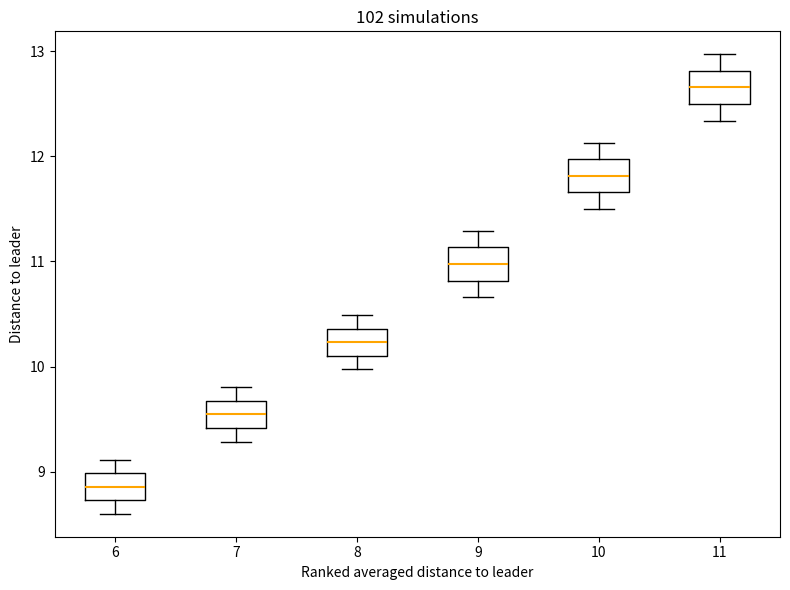

Which box's median line is the lowest?

6